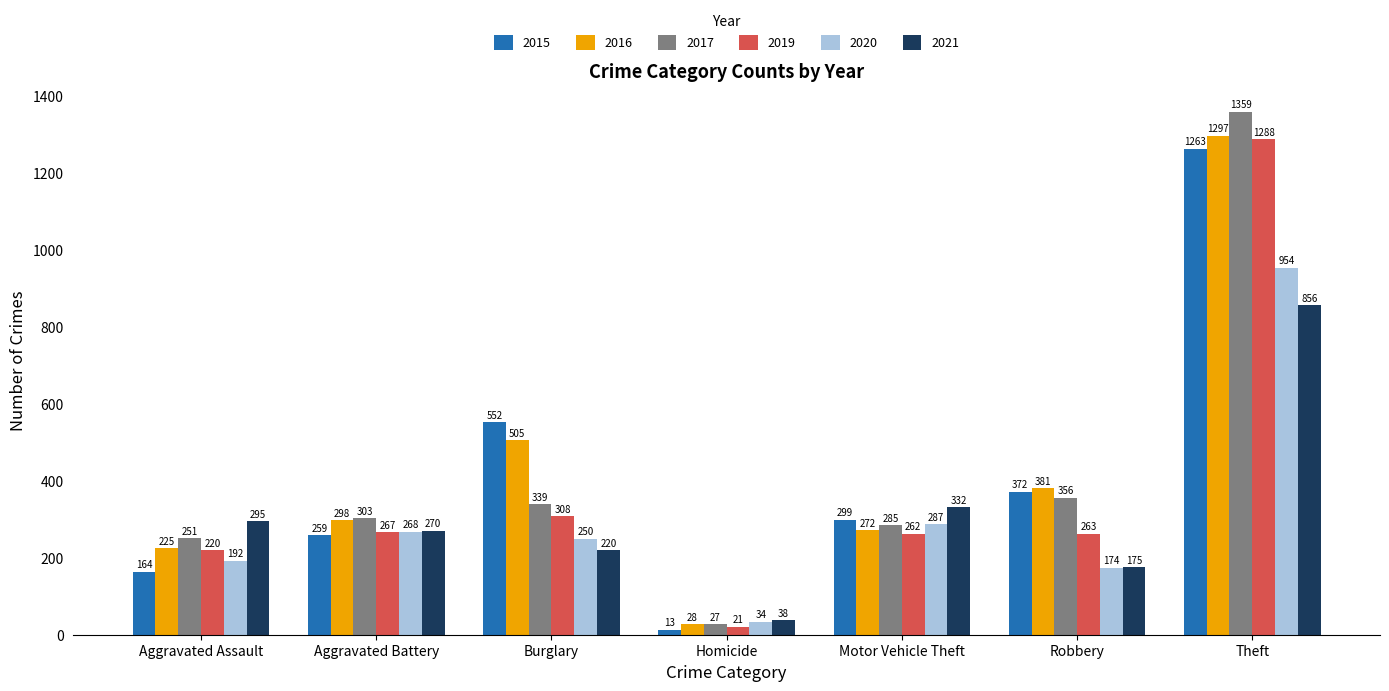

The value of 2019 at Aggravated Battery is 267. True or false?

True